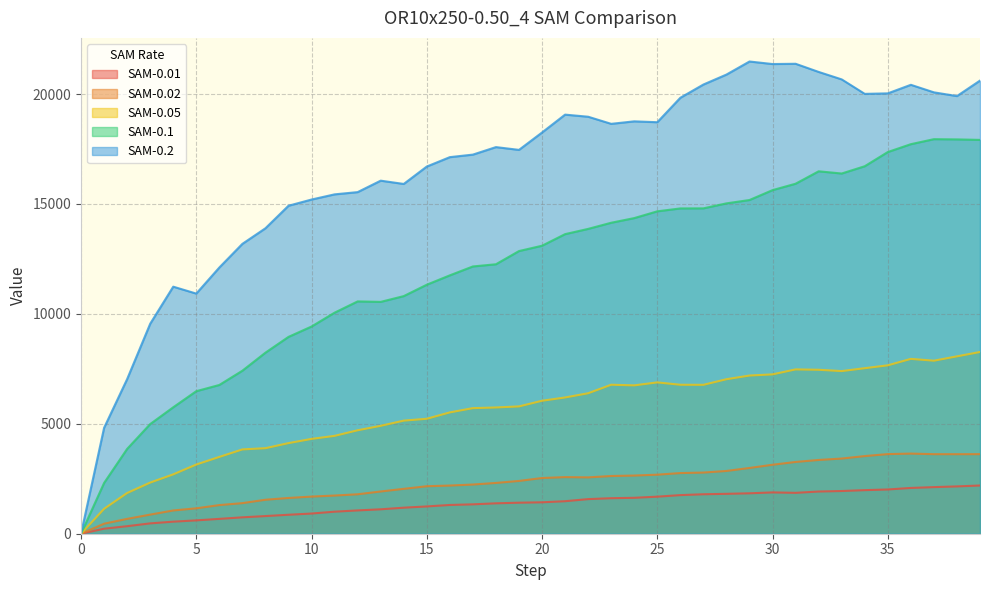

What is the difference between the highest and lowest values at 15?

15460.3